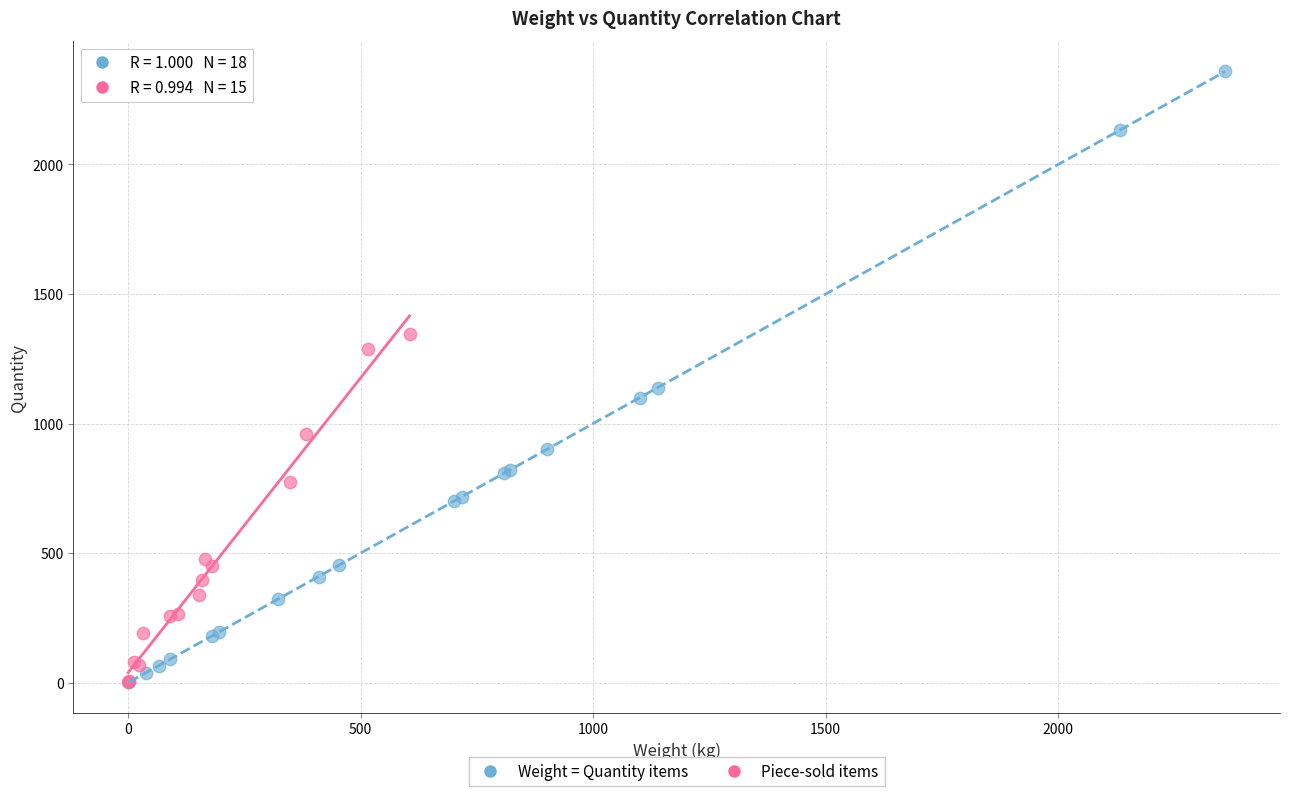

Which series has the widest spread of Y values?

Weight = Quantity items